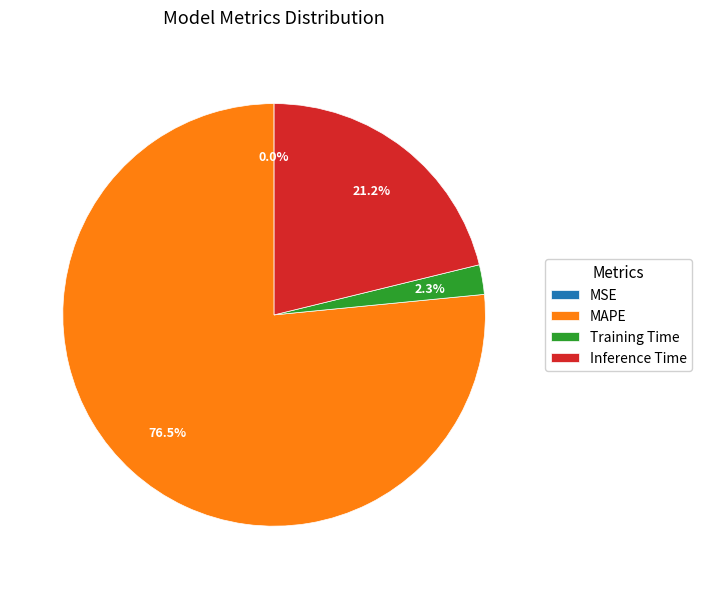

Do Inference Time and MAPE together represent more than half of the pie?

Yes